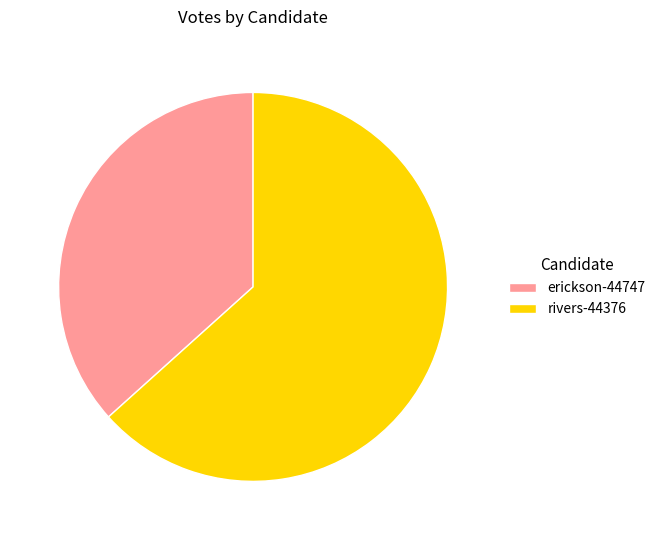

Is it true that rivers-44376 is 63% of the pie?

True